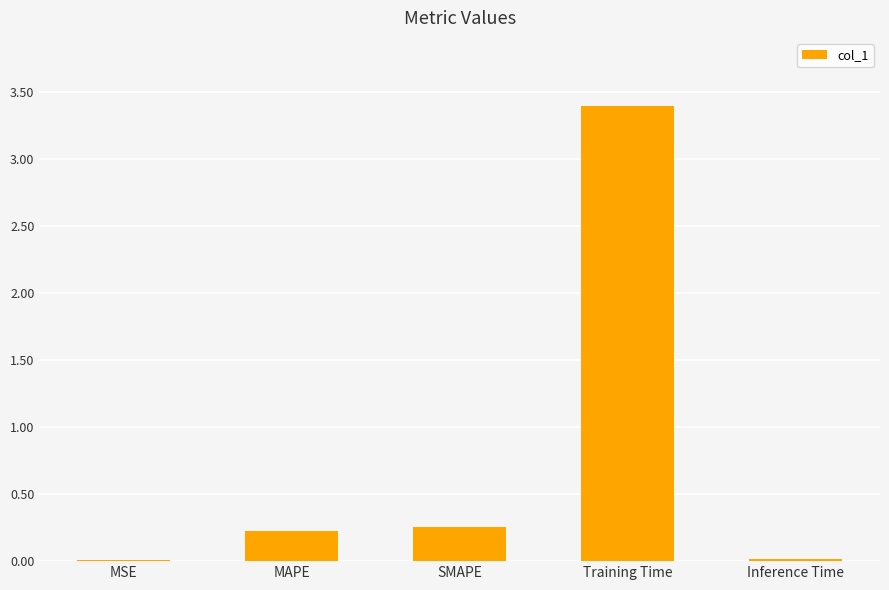

Which has a higher value, MSE or SMAPE?

SMAPE